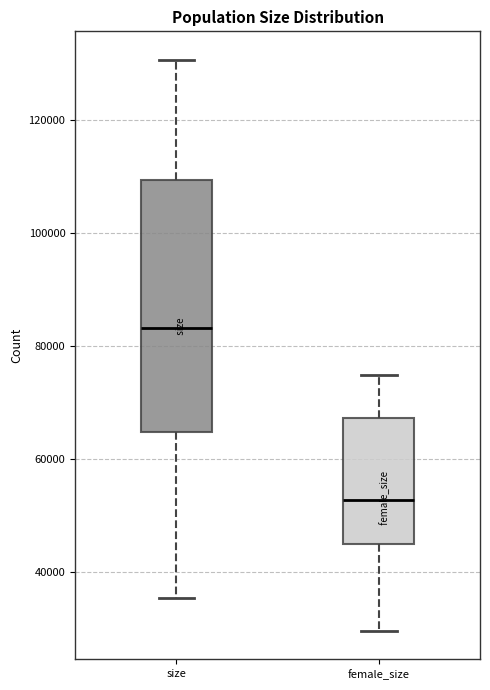

Reading left to right, transcribe this box plot: for each box, give where its median line is, the range the box spans, and where its two whiskers end, as read against the y-axis. The values are not printed on the chart, so give them approximately, as read against the axis.

size: median 84000, box 64000 to 110000, whiskers 36000 to 130000
female_size: median 52000, box 46000 to 68000, whiskers 30000 to 74000